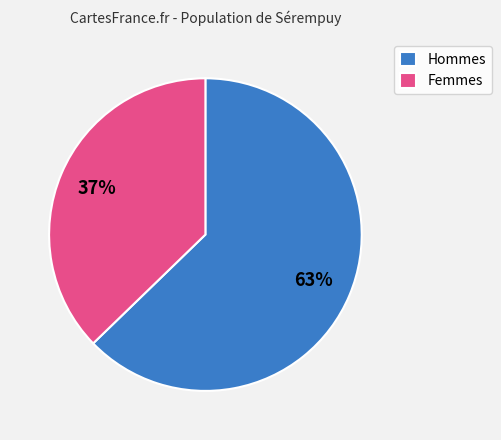

Is there any slice that represents more than half of the pie?

Yes